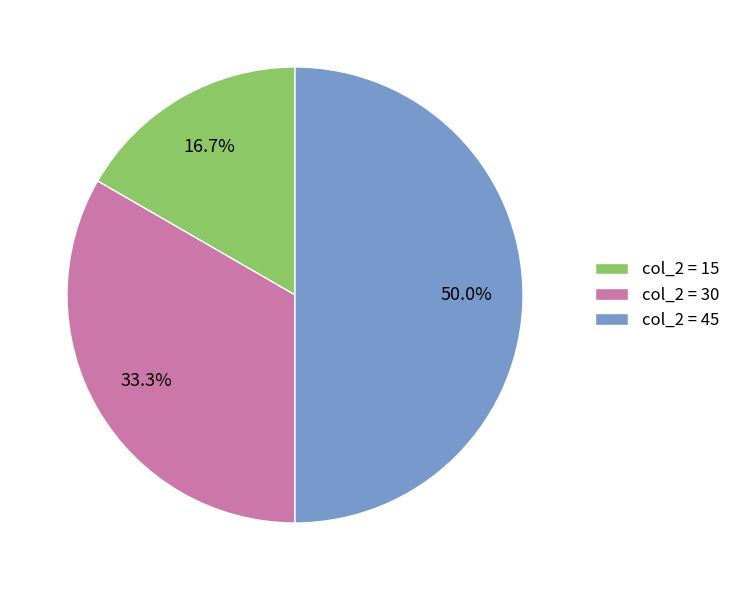

What is the total percentage of col_2 = 30 and col_2 = 45?

83.3%